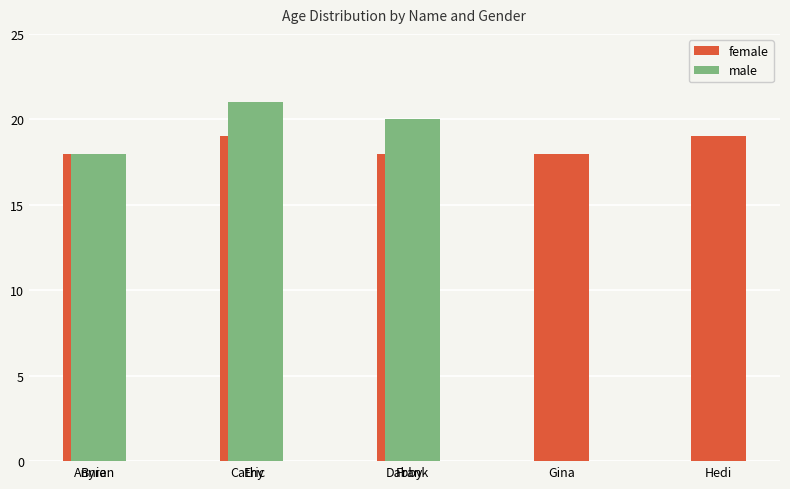

What is the minimum value shown in the chart?

18